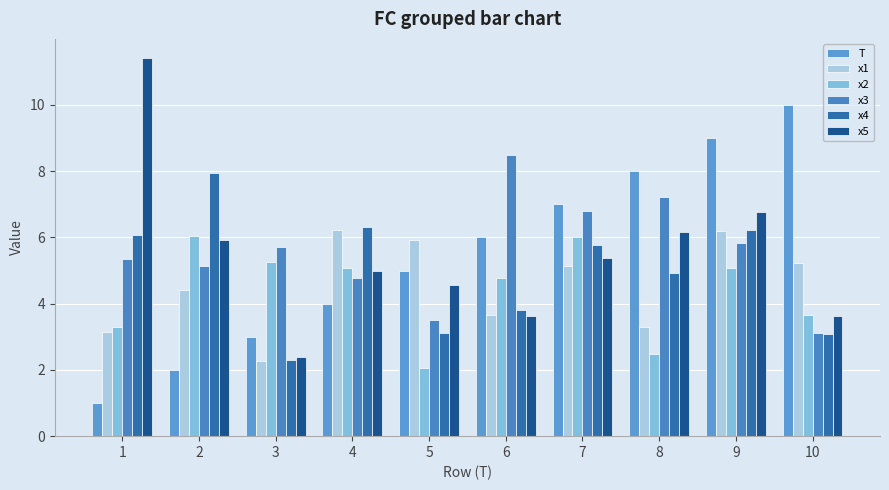

Which series has the largest total across all categories?

x3